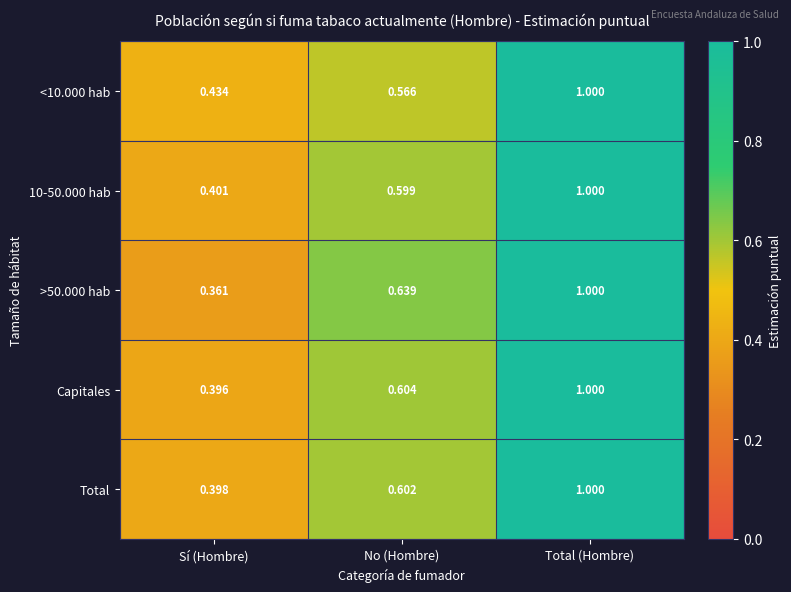

At which label is >50.000 hab closest to 0?

Sí (Hombre)